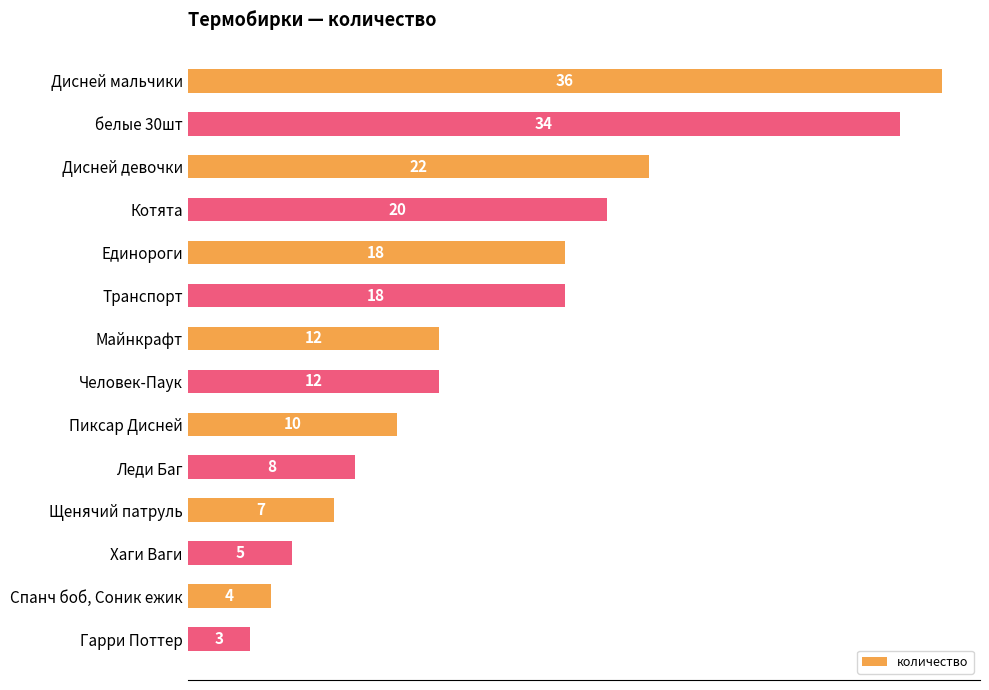

What is the label of the 12th bar from the top?

Хаги Ваги